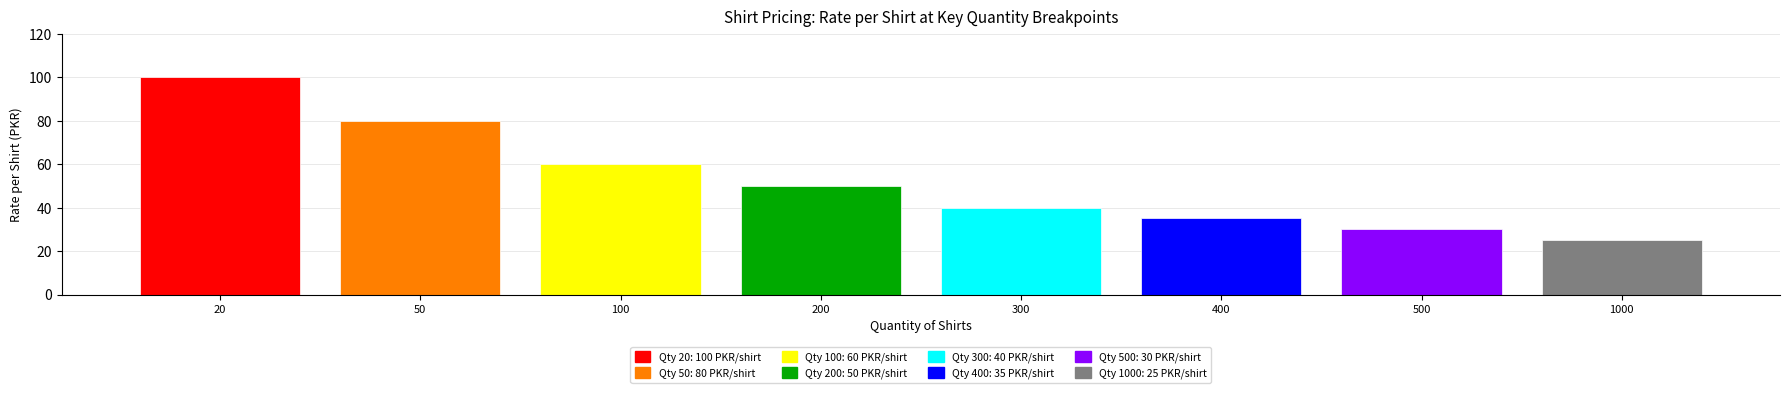

What is the value of the 6th bar from the left?

35